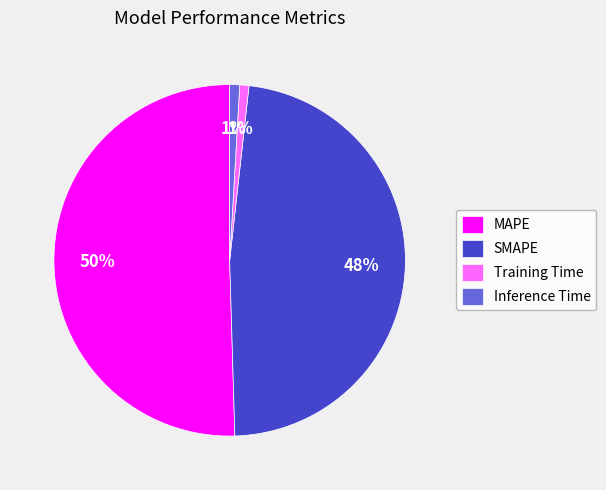

How many slices are in this pie chart?

4